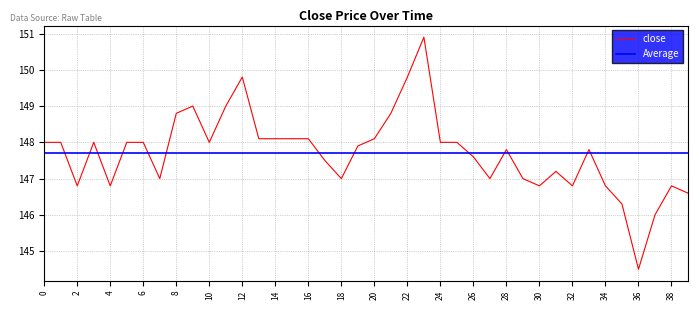

What is the change in value from 9 to 25?

-1.0